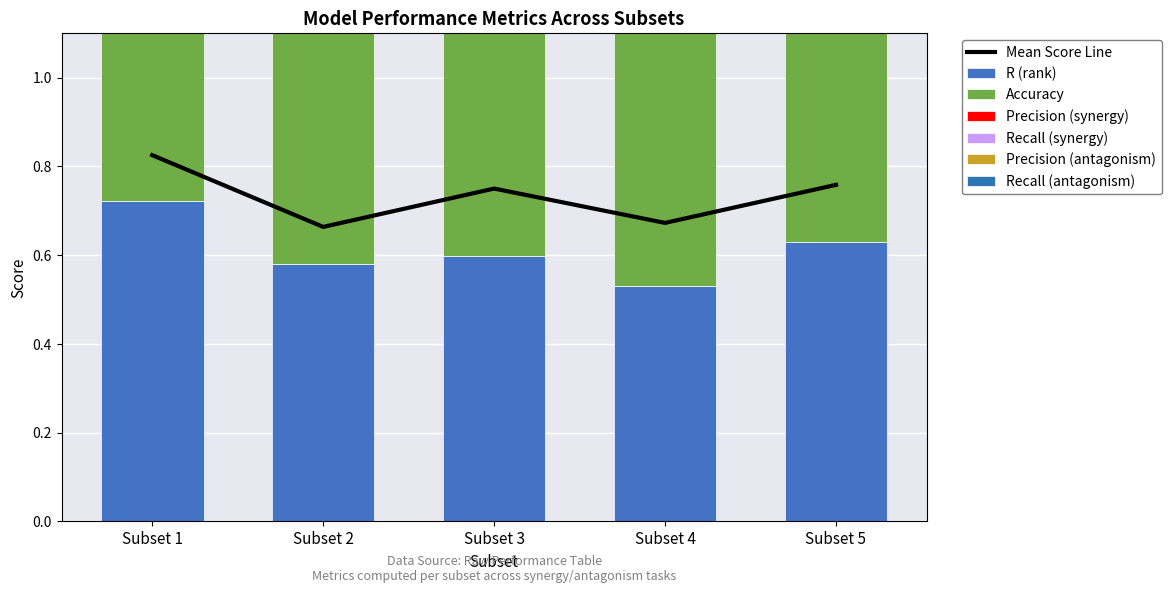

Reading left to right, what are all the values shown in this chart?

R (rank): Subset 1=0.7	Subset 2=0.6	Subset 3=0.6	Subset 4=0.5	Subset 5=0.6
Accuracy: Subset 1=0.8	Subset 2=0.7	Subset 3=0.8	Subset 4=0.7	Subset 5=0.8
Precision (synergy): Subset 1=0.8	Subset 2=0.7	Subset 3=0.7	Subset 4=0.6	Subset 5=0.7
Recall (synergy): Subset 1=0.9	Subset 2=0.5	Subset 3=0.7	Subset 4=0.6	Subset 5=0.7
Precision (antagonism): Subset 1=0.9	Subset 2=0.7	Subset 3=0.9	Subset 4=0.8	Subset 5=0.8
Recall (antagonism): Subset 1=0.8	Subset 2=0.8	Subset 3=0.8	Subset 4=0.8	Subset 5=0.8